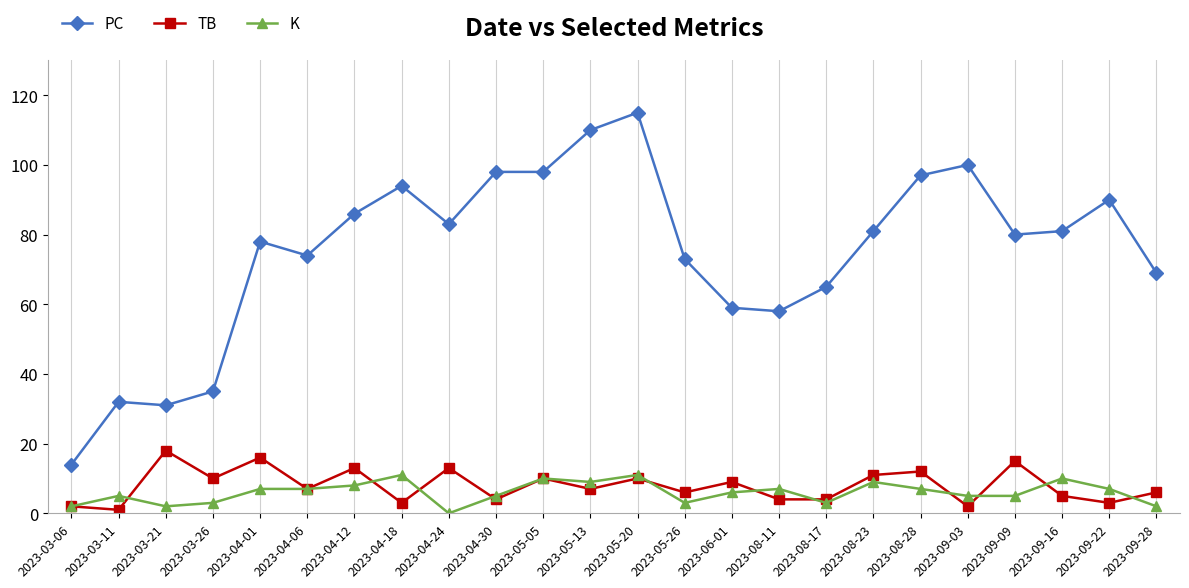

Is this an area chart (filled region under the line)?

No